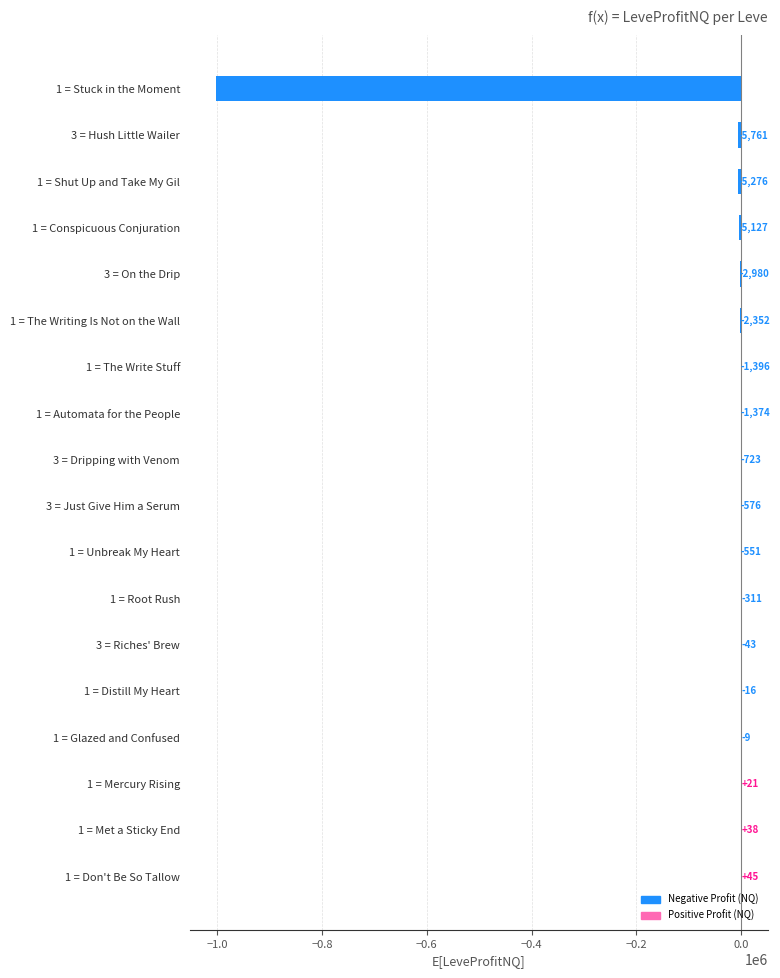

At which label is the value closest to -501183?

3 = Hush Little Wailer